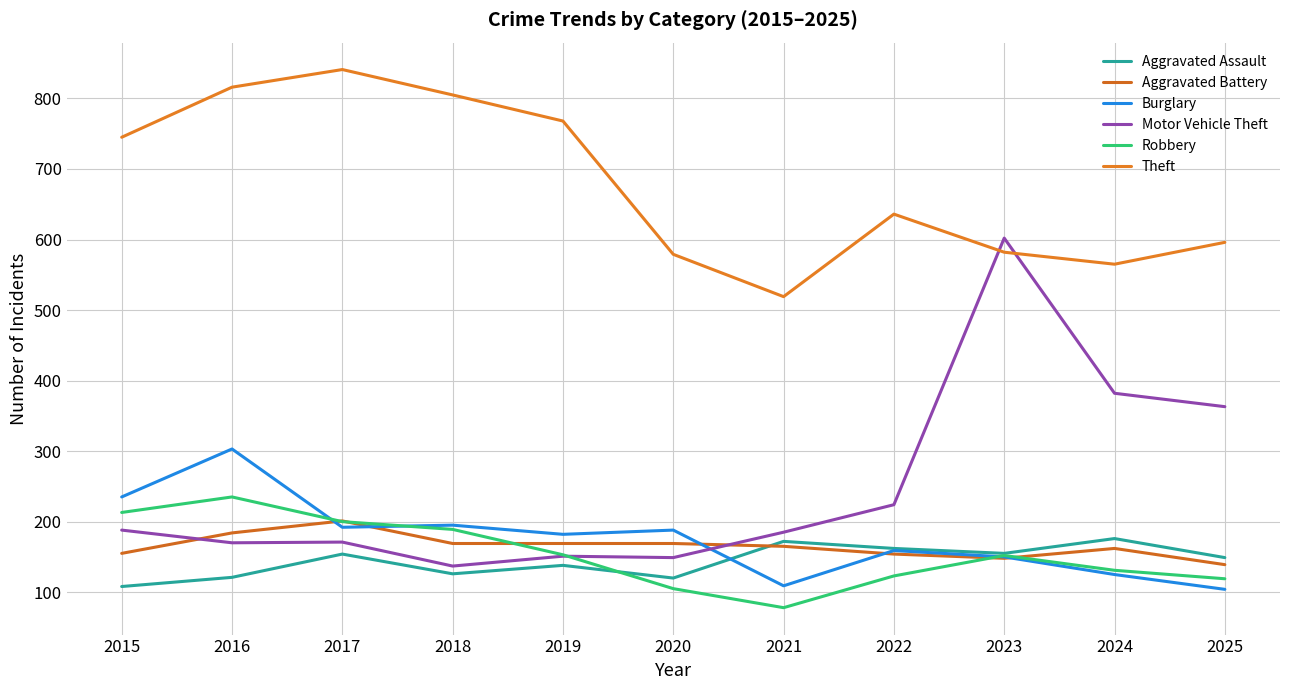

What is the total value across all series at 2023?

1789